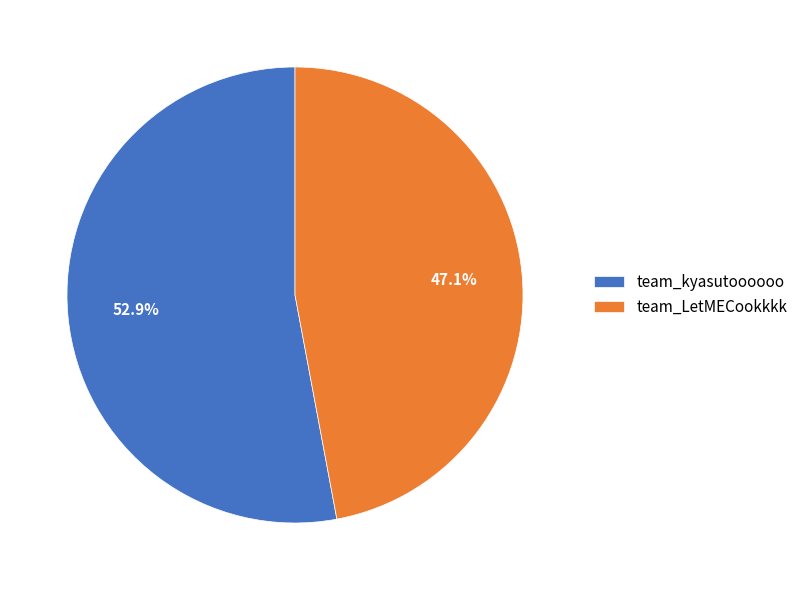

What is the largest slice in the pie chart?

team_kyasutoooooo